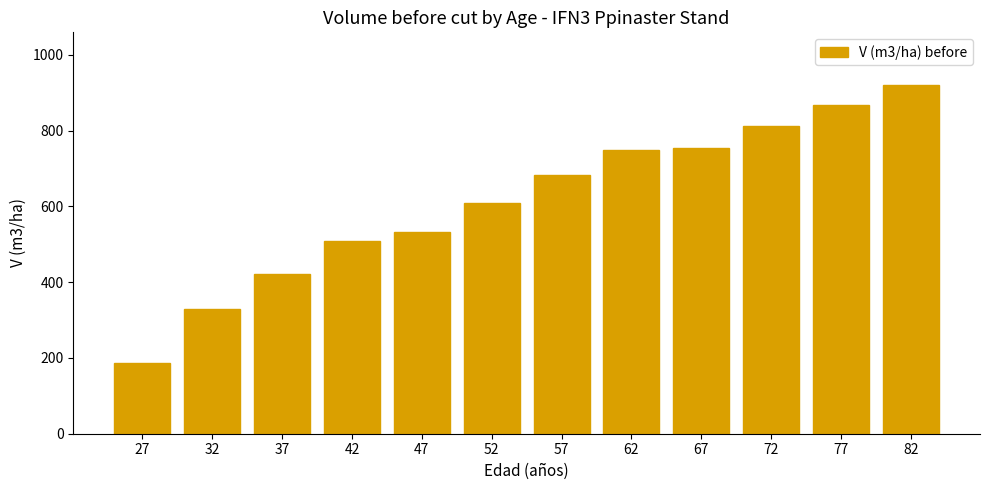

What is the value of the 4th bar from the left?

509.6